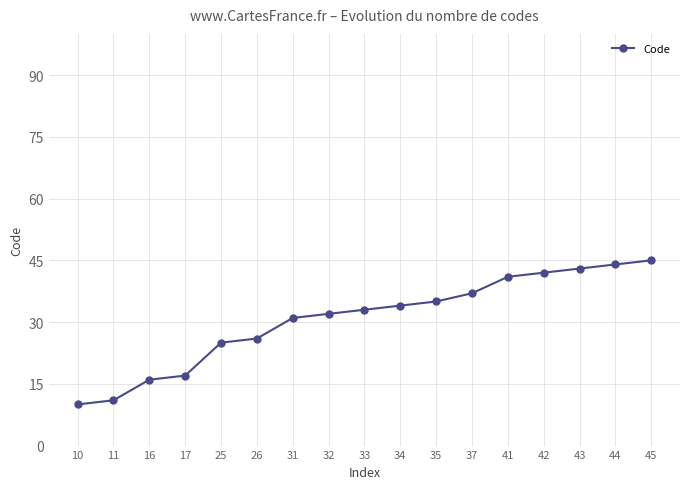

Reading right to left, what are all the values shown in this chart?

45=45	44=44	43=43	42=42	41=41	37=37	35=35	34=34	33=33	32=32	31=31	26=26	25=25	17=17	16=16	11=11	10=10